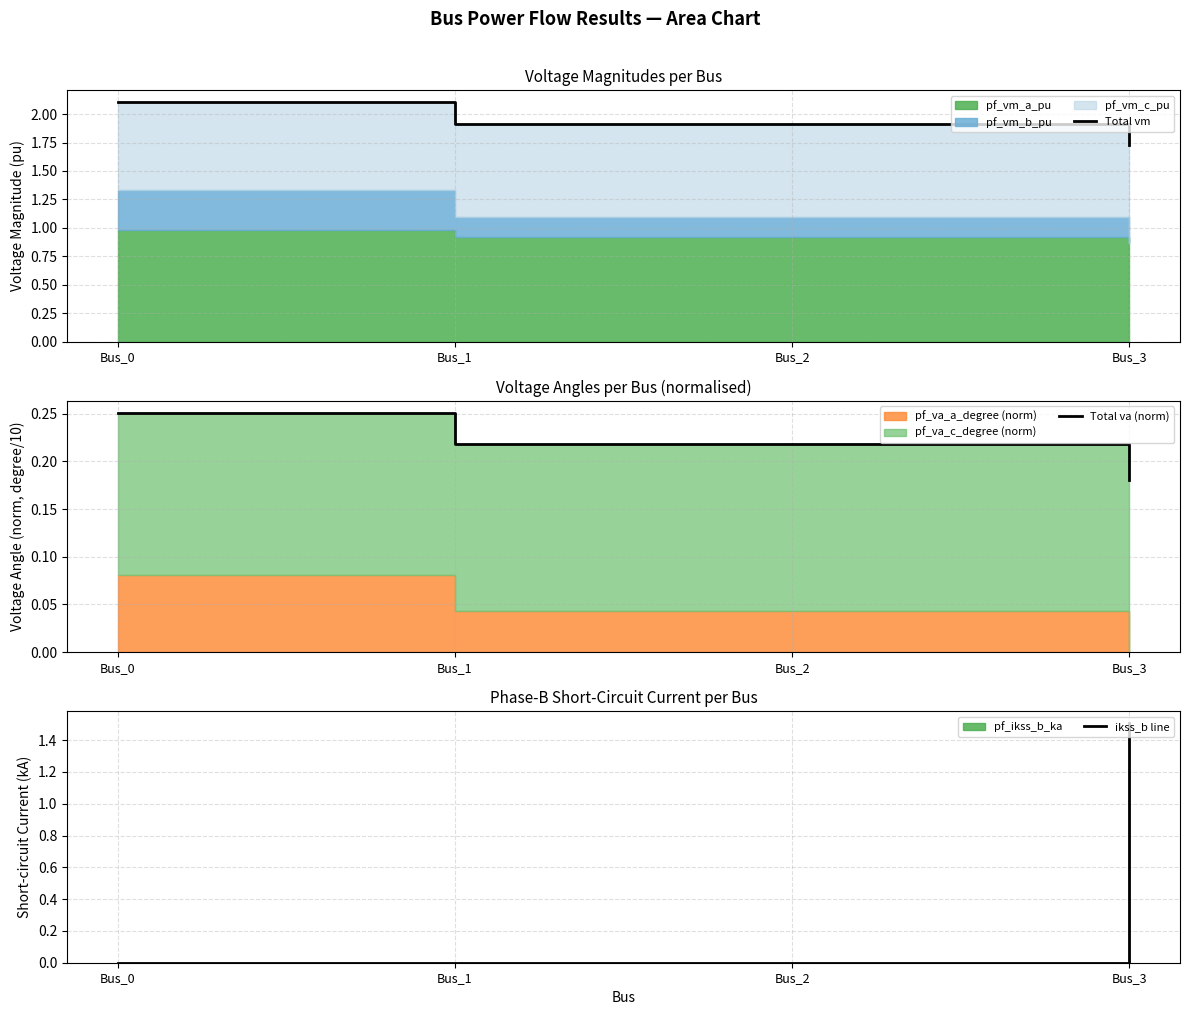

Reading left to right, extract all data points from this chart.

Total vm: 2.1	1.9	1.9	1.7
Total va (norm): 0.3	0.2	0.2	0.2
ikss_b line: 0.0	0.0	0.0	1.5